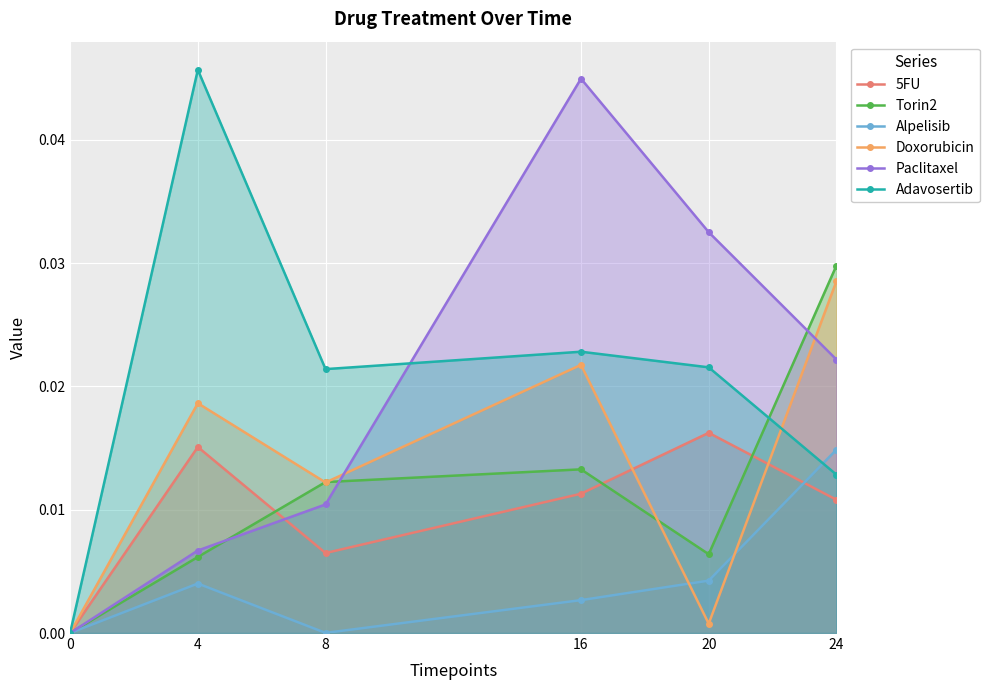

At which category does Torin2 reach its first local valley?

20